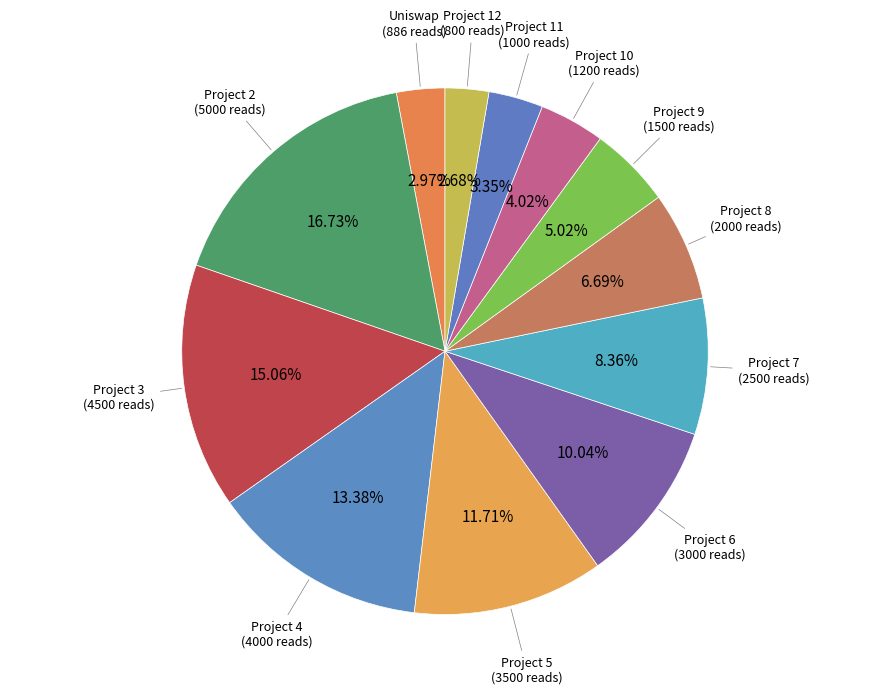

What is the ratio of the value at Uniswap to the value at Project 8?

0.4